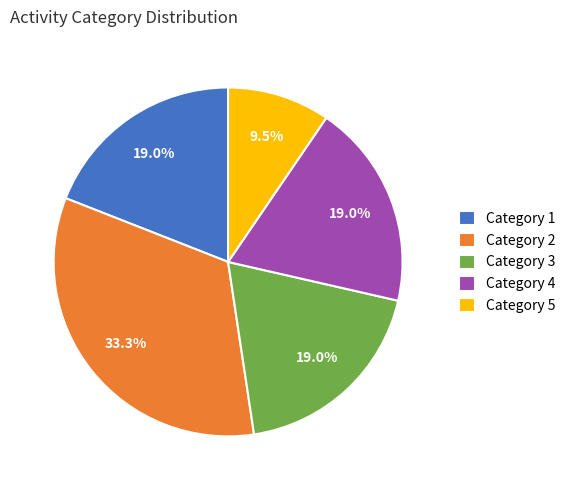

Which category has the smallest portion of the pie?

Category 5